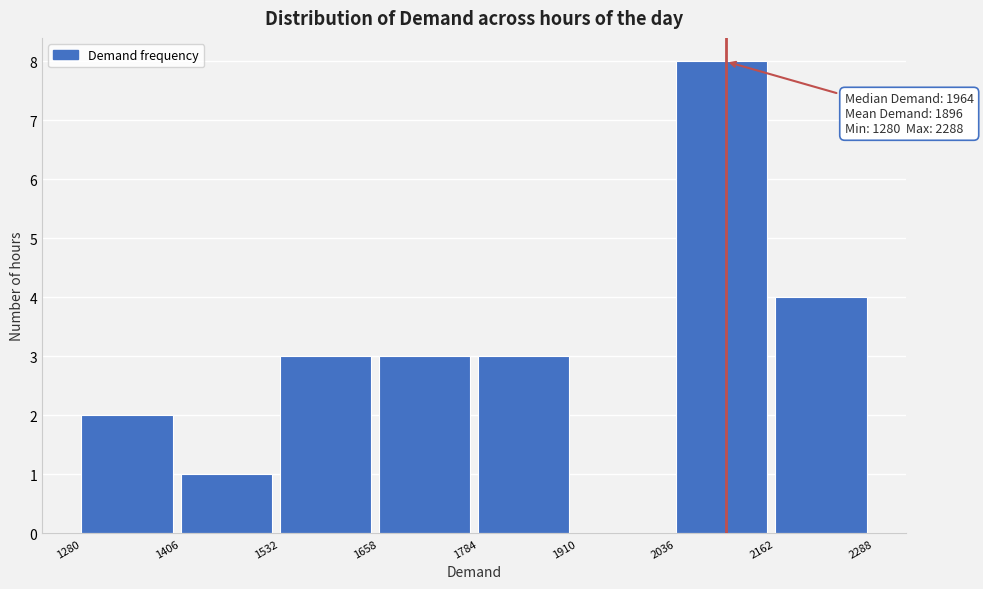

Which range on the x-axis has the tallest bar?

2036 to 2162